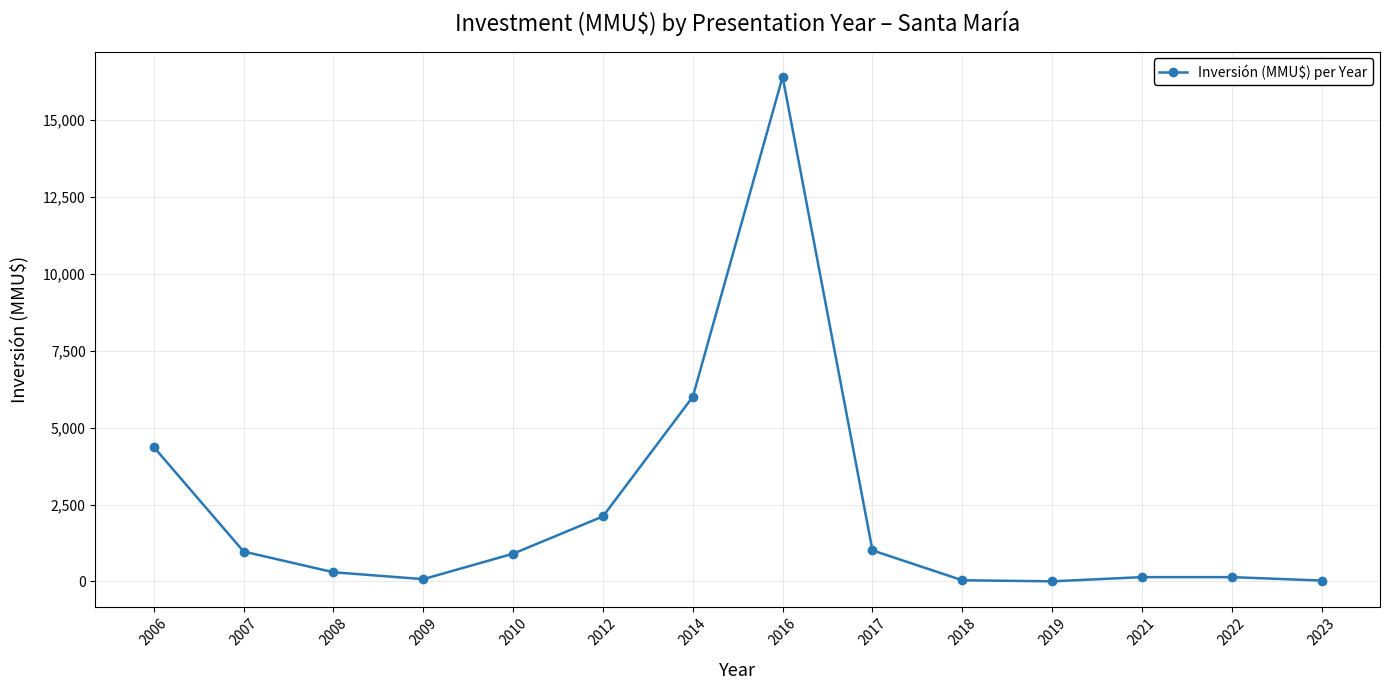

How many distinct data groups are displayed?

1